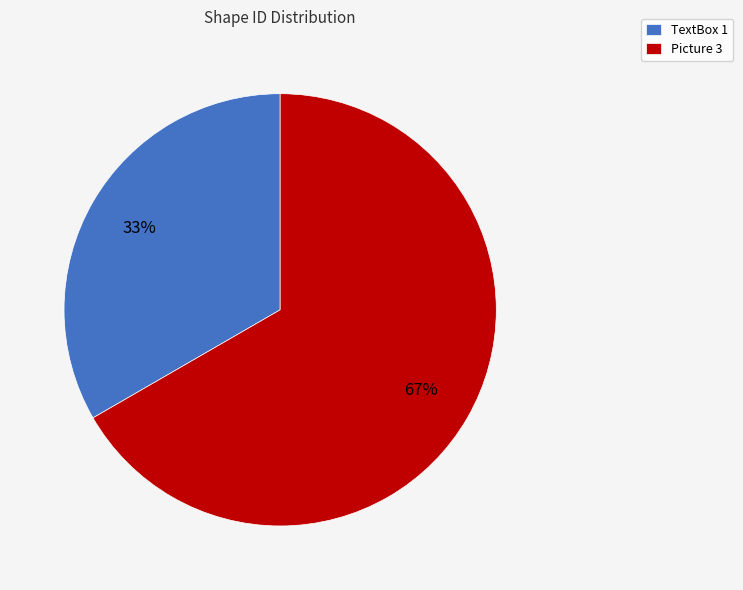

To the nearest percent, what is the average slice percentage?

50%